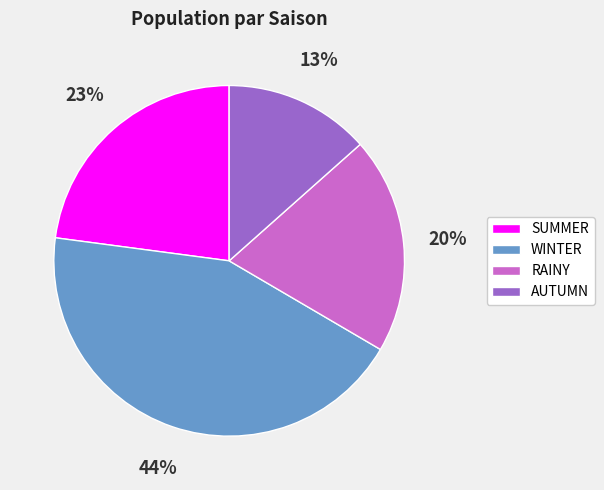

Does SUMMER account for over 50% of the chart?

No